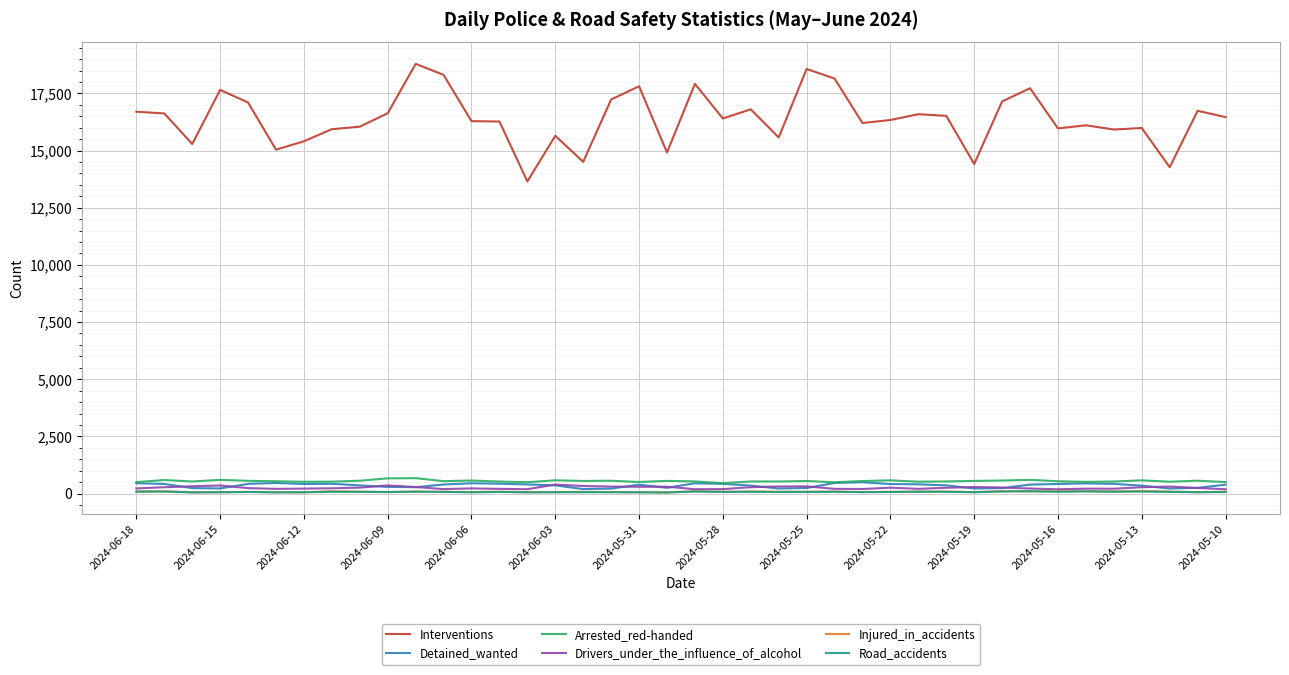

At how many categories does at least one series exceed 6037?

40